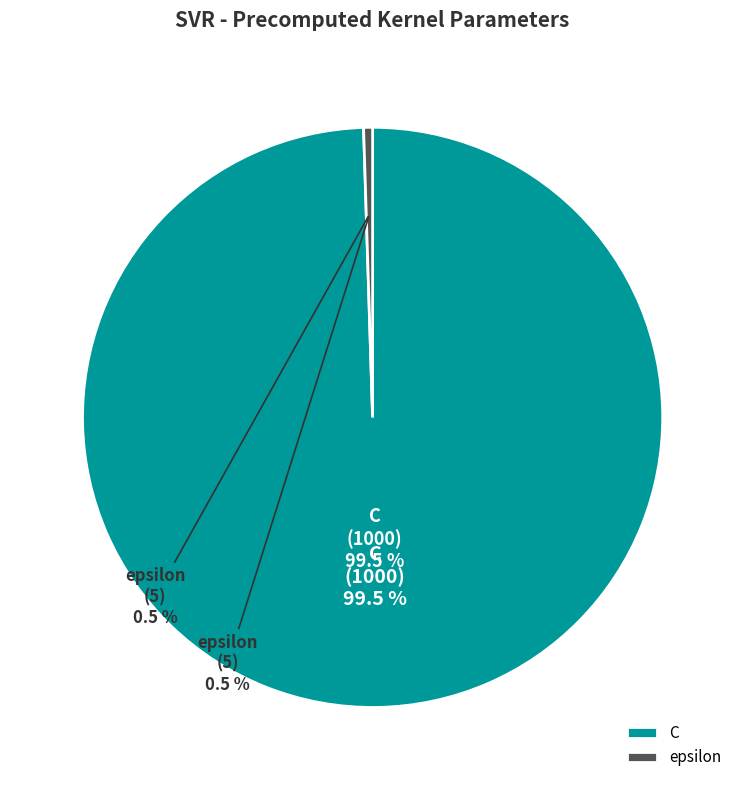

Rank the categories by value from lowest to highest.

epsilon, C